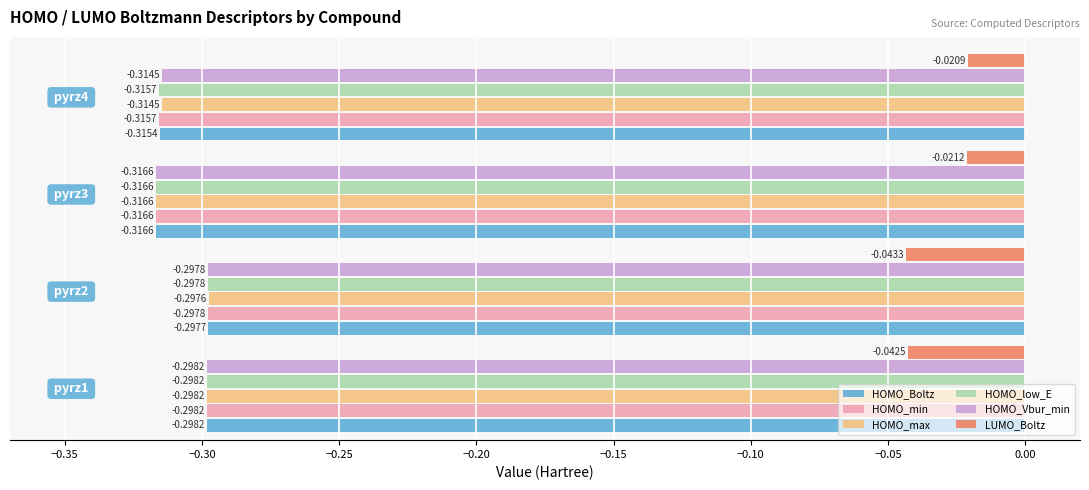

What is the sum of all HOMO_max values?

-1.2